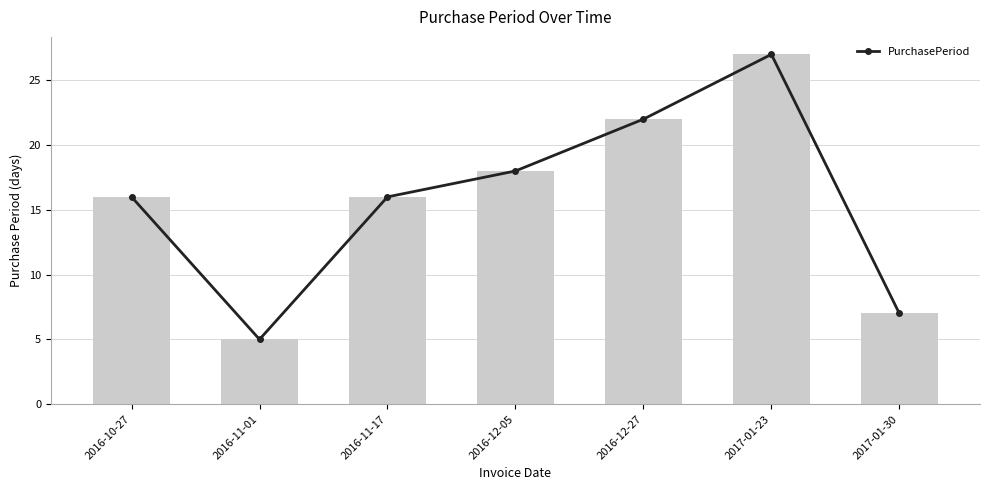

What position from the right is 2016-12-05?

4